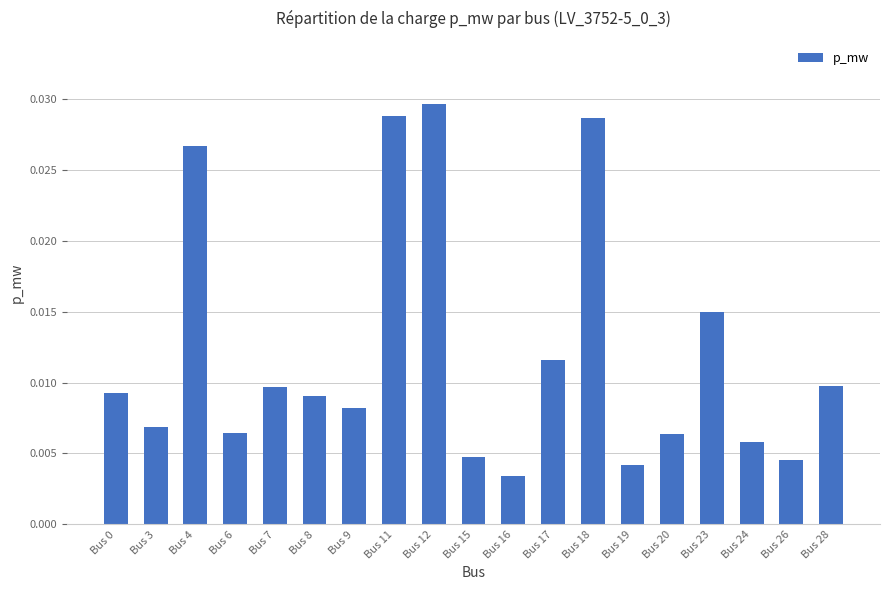

Count the values in the range 0 to 1.

19